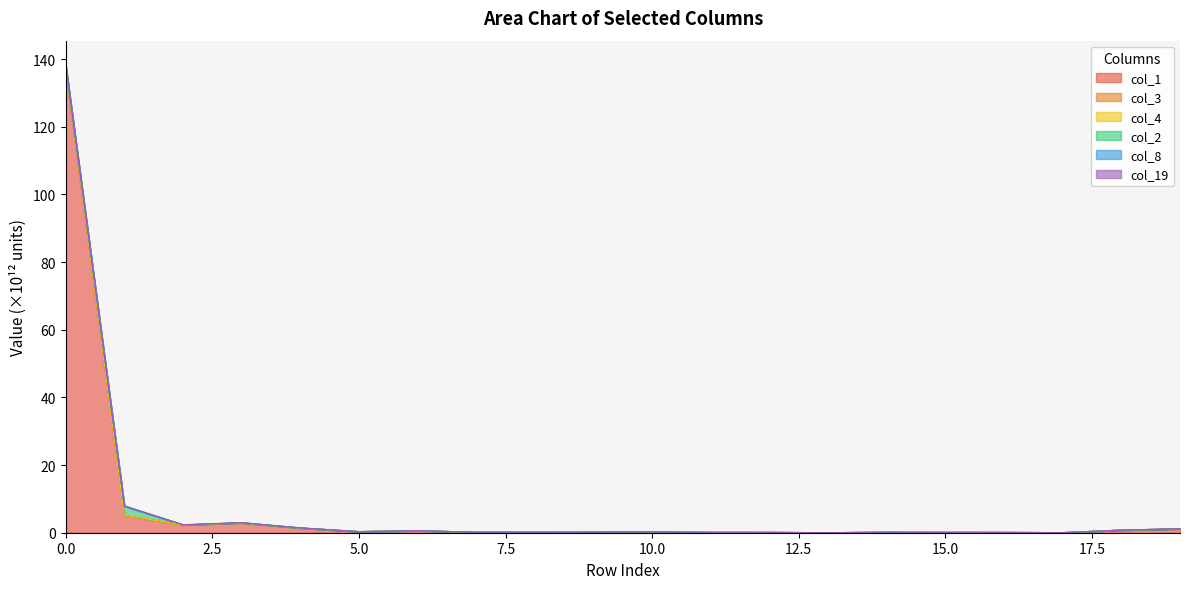

Is the value of col_1 at 16 greater than the value of col_8 at 15?

No